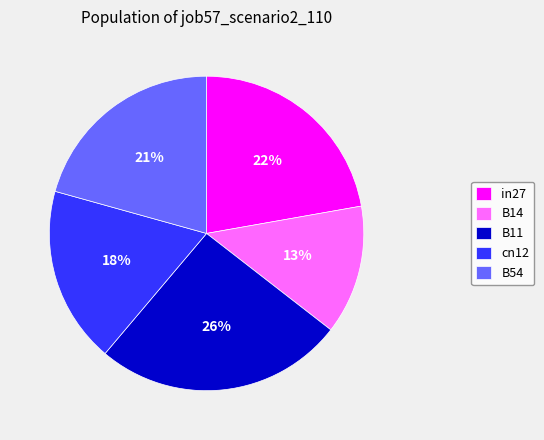

True or false: B11 accounts for 12% of the total.

False